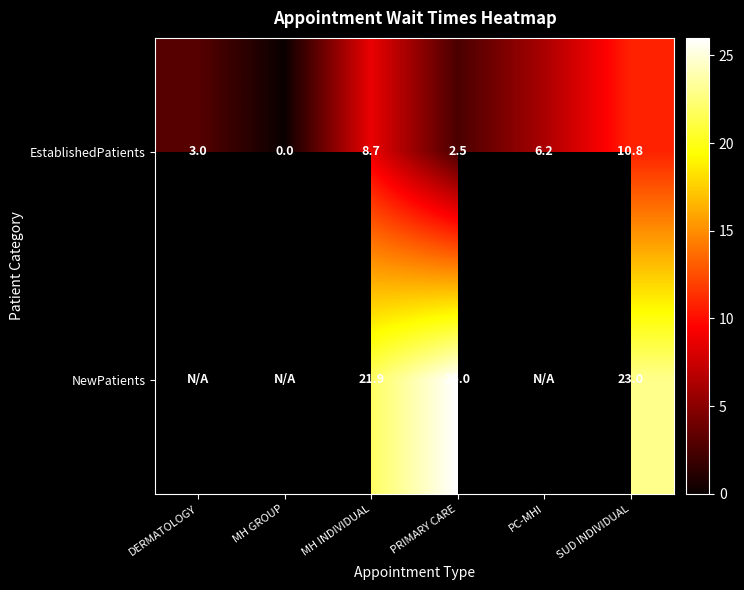

Rank the categories by EstablishedPatients value from highest to lowest.

SUD INDIVIDUAL, MH INDIVIDUAL, PC-MHI, DERMATOLOGY, PRIMARY CARE, MH GROUP